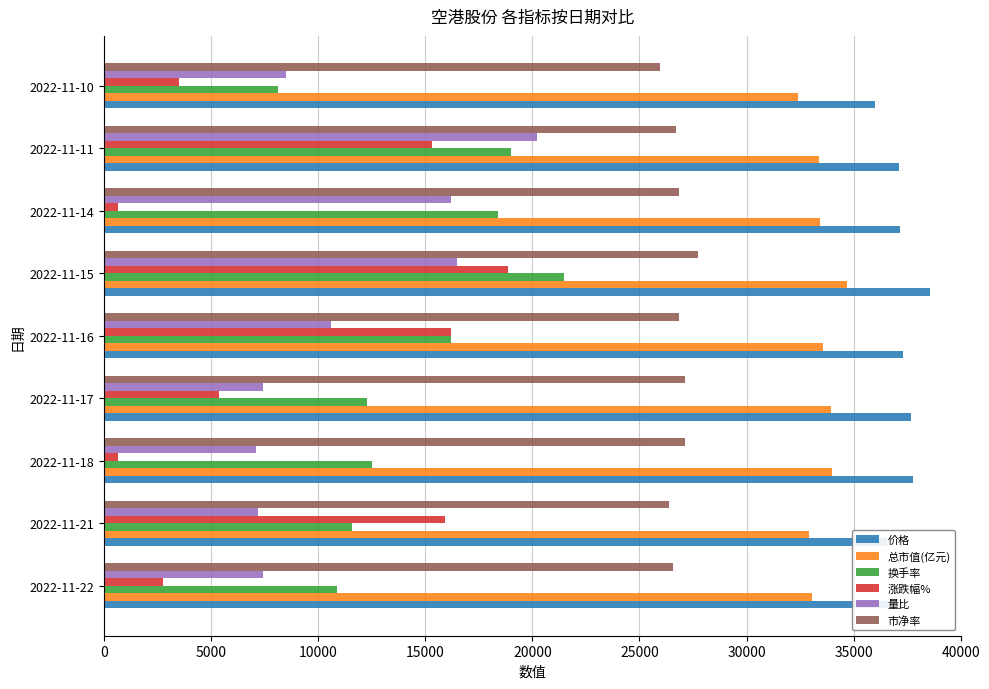

What is the maximum value for 市净率?

27750.0